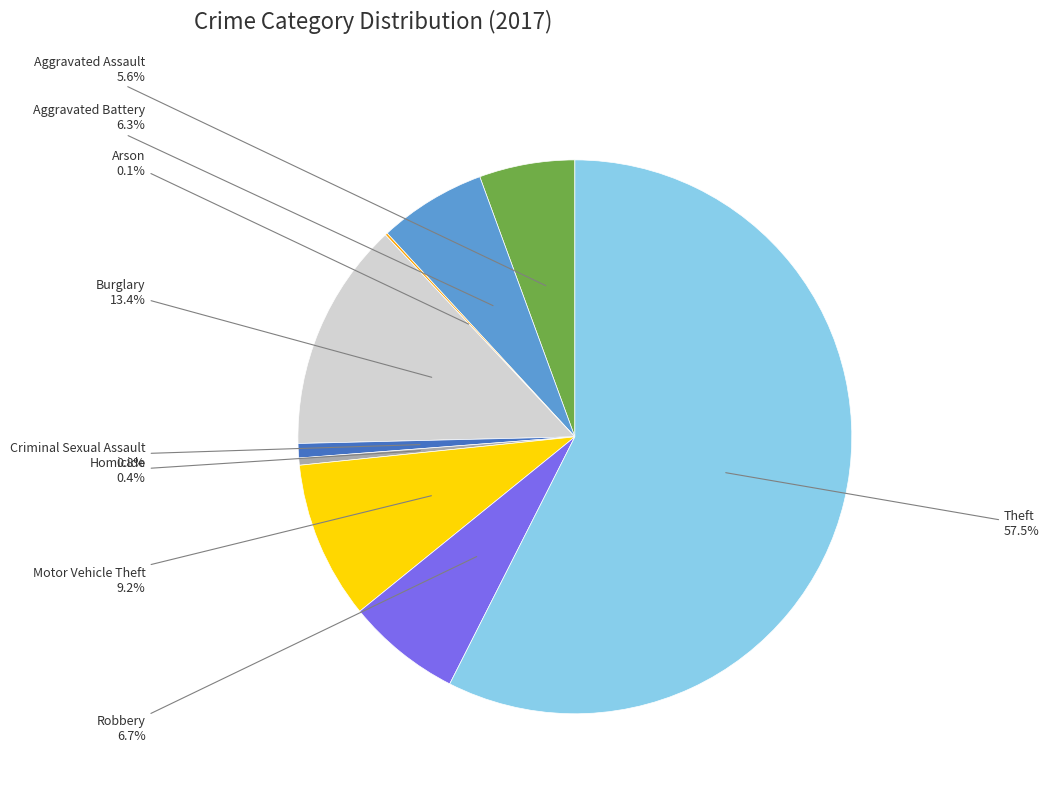

Does any single category account for the majority?

Yes